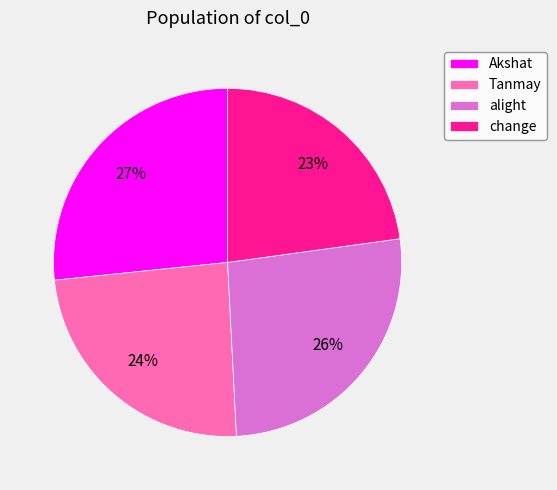

What is the ratio of the value at Tanmay to the value at alight?

0.9